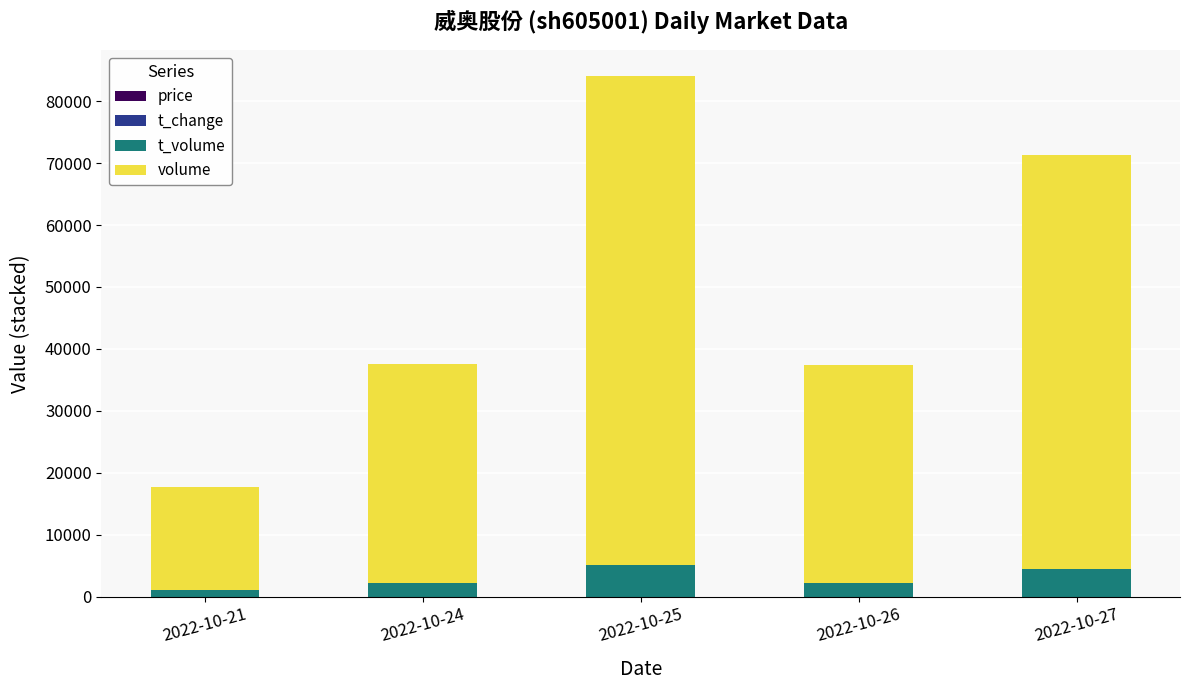

At which category is the sum across all series the highest?

2022-10-25